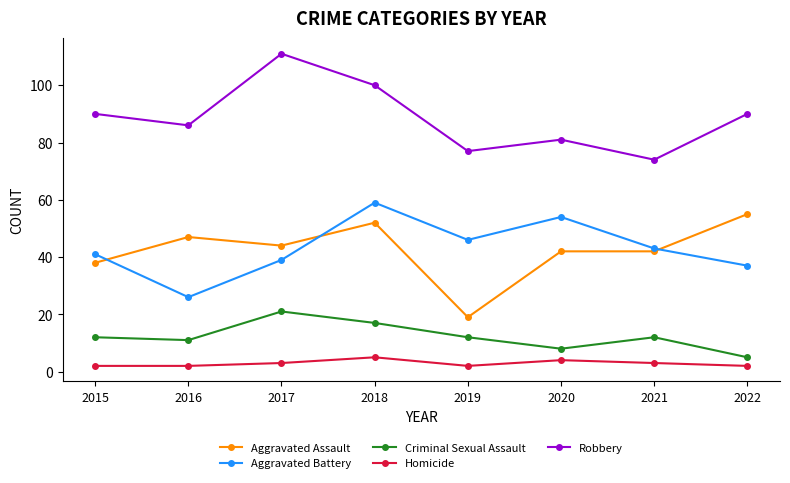

Is this an area chart (filled region under the line)?

No